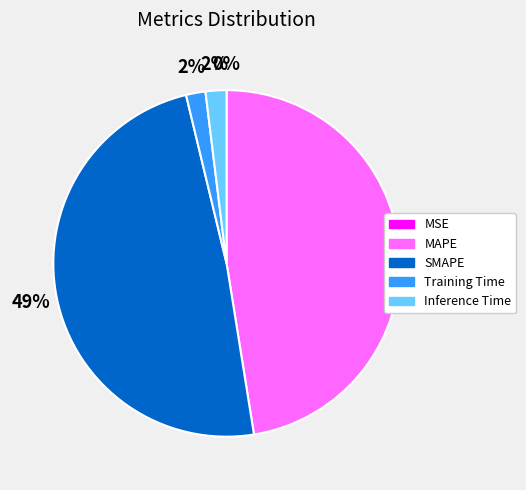

What is the largest slice in the pie chart?

SMAPE